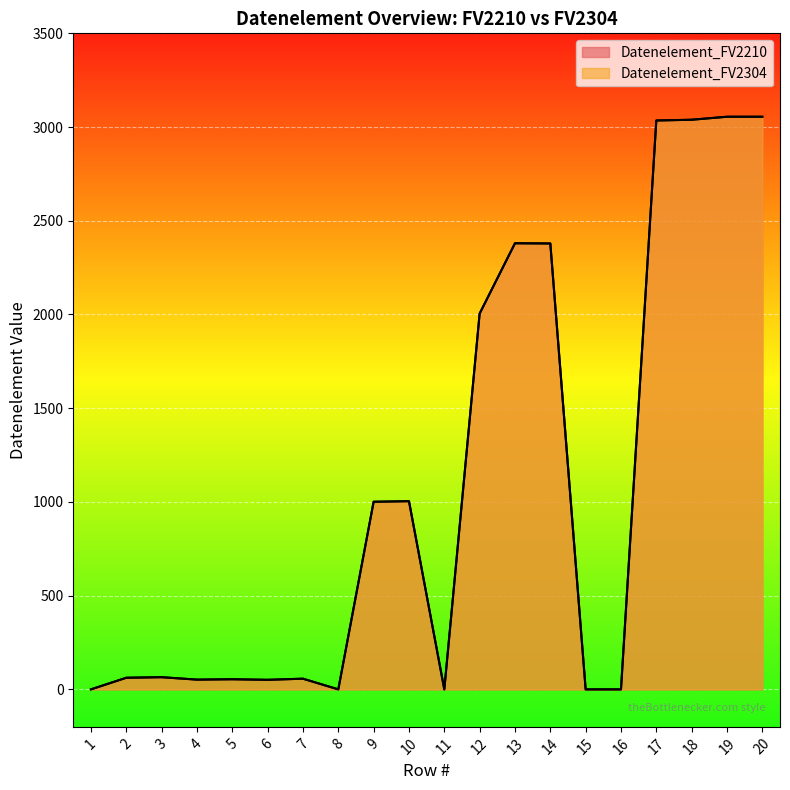

What are all the series names shown in the legend?

Datenelement_FV2210, Datenelement_FV2304